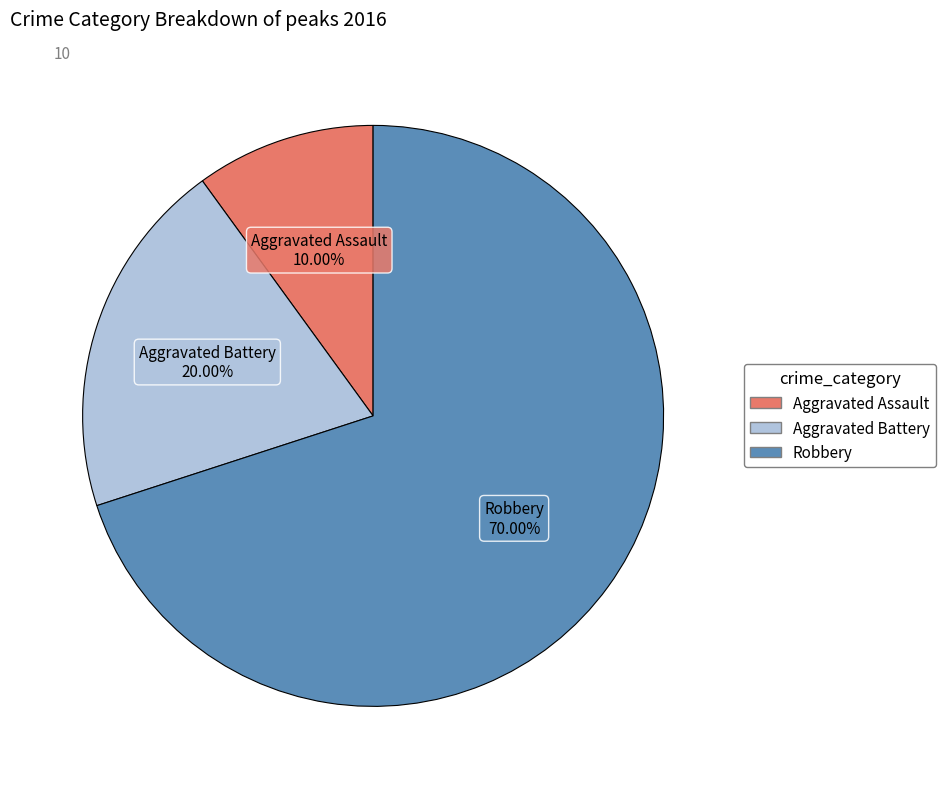

True or false: Aggravated Assault accounts for 1% of the total.

False